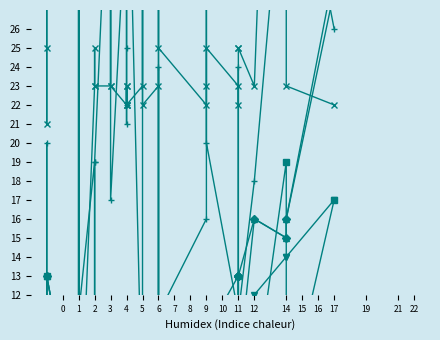

What are all the series names shown in the legend?

SPC_SPACE, FEATURE_STM, WITHOUT_ISOLATION_LAYER, SPC_LAYER, WITHOUT_ISOLATION_F, SPECTRUM